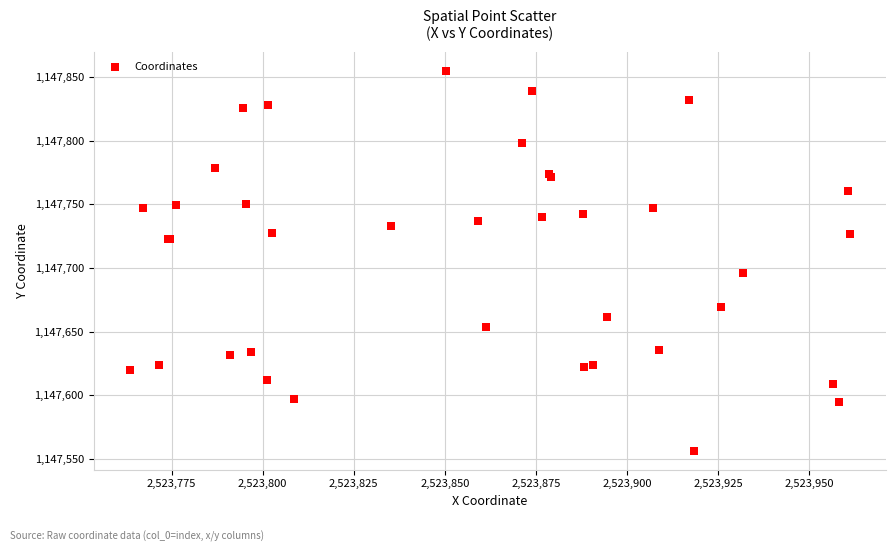

What Y value in the scatter plot is closest to 1147705?

1147696.4